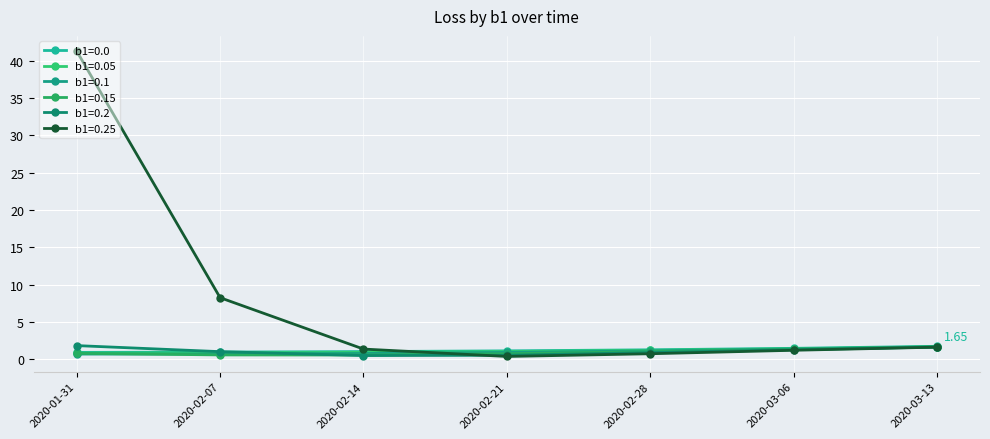

The b1=0.2 series shows 2.3 at 2020-03-13. True or false?

False